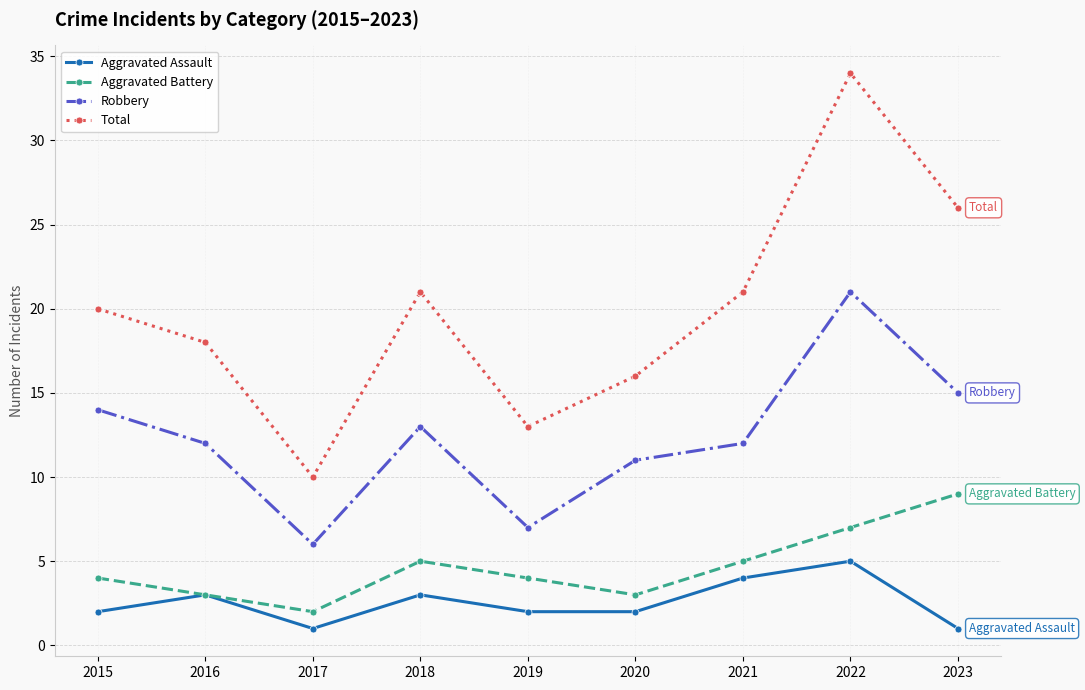

What is the maximum value for Total?

34